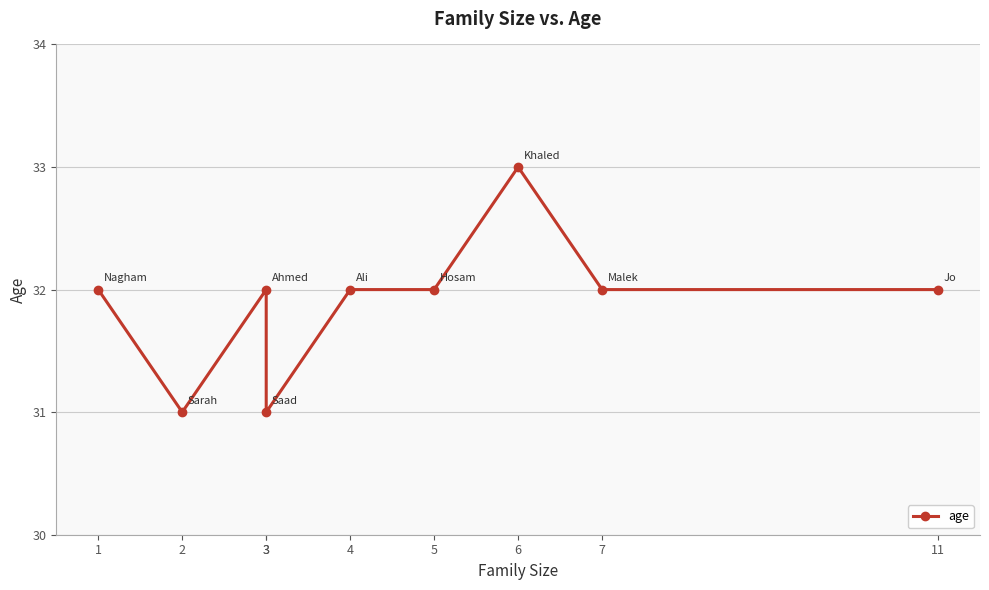

What is the difference between the maximum and minimum values?

2